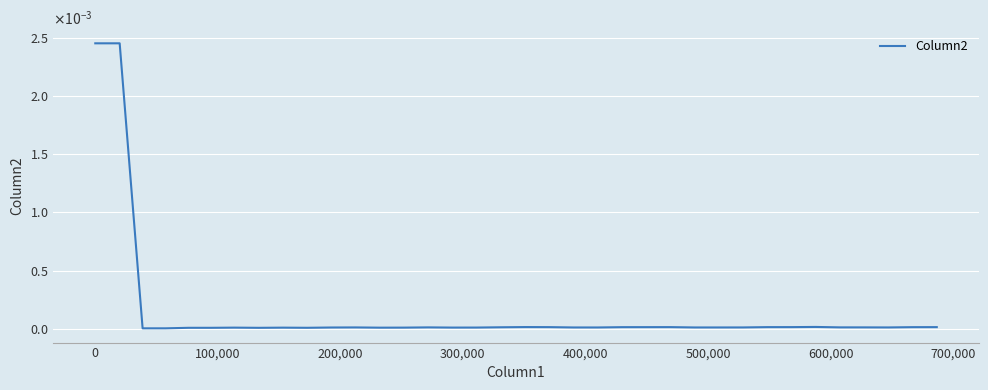

Does the chart have visible grid lines?

Yes